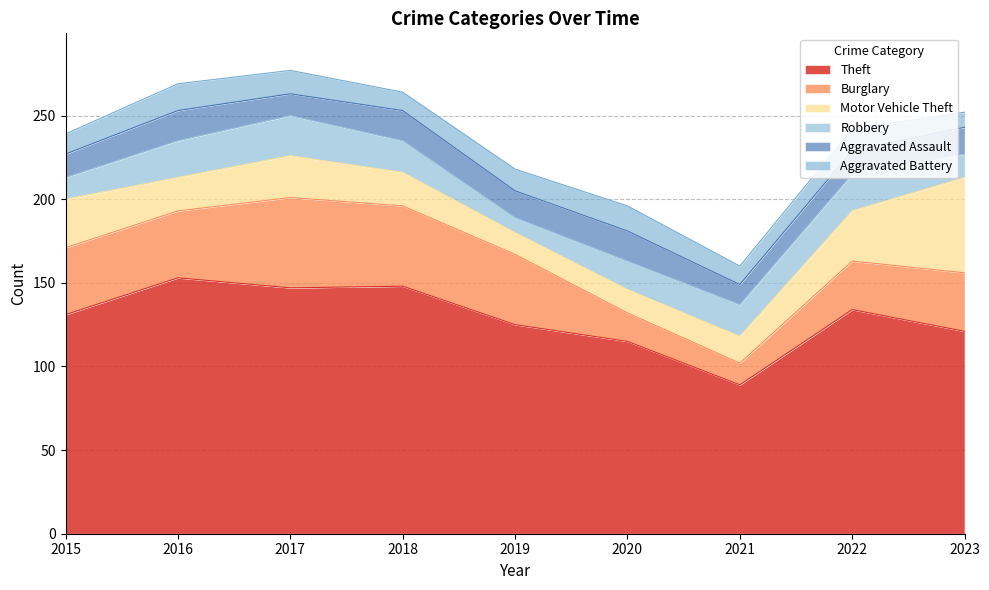

Which series has the widest spread of values?

Theft